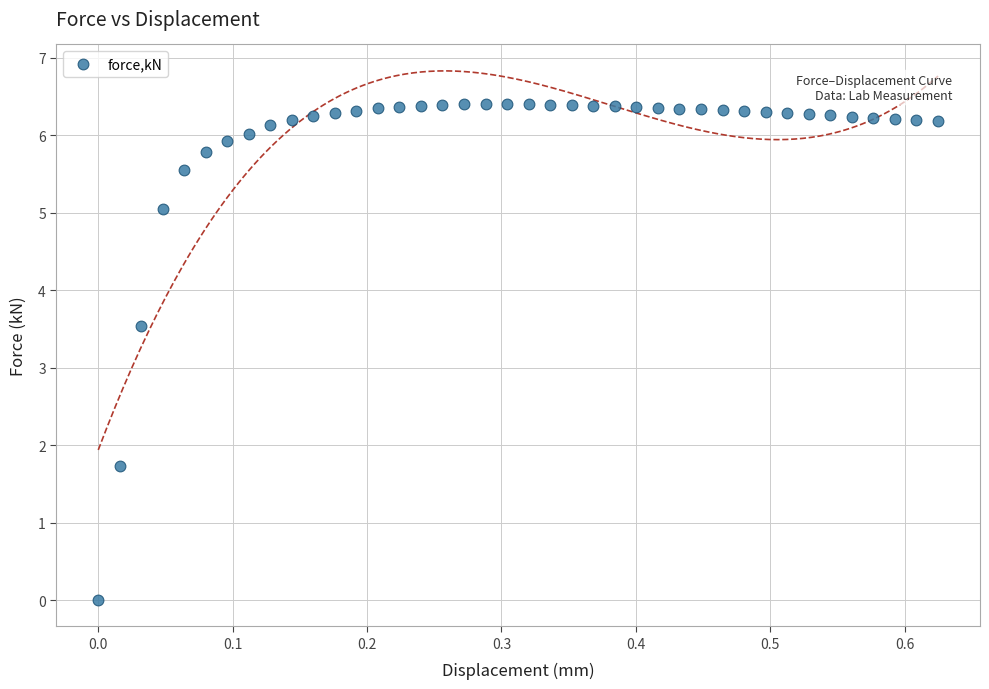

What is the range of Y values (max minus min)?

6.4